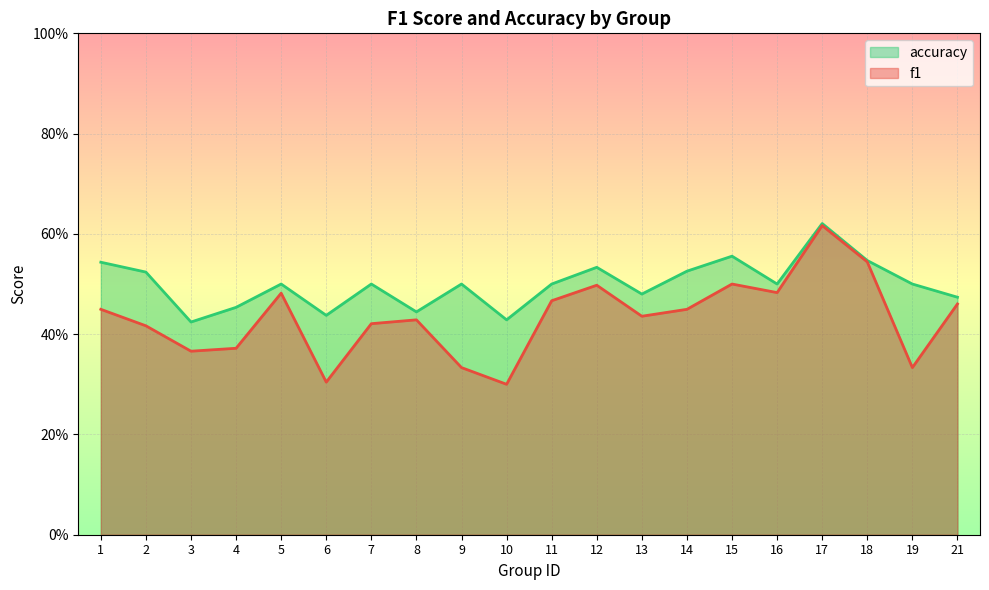

What is the difference between the second highest and second lowest values in the accuracy series?

0.1